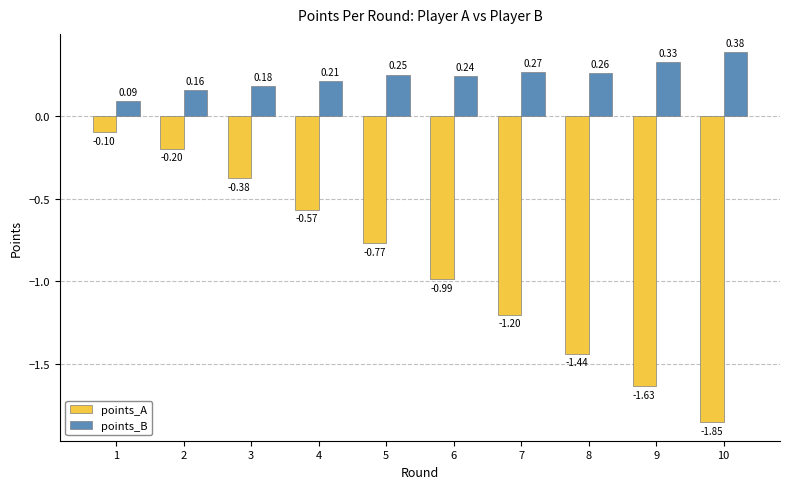

What is the approximate value of points_A at 2?

-0.2